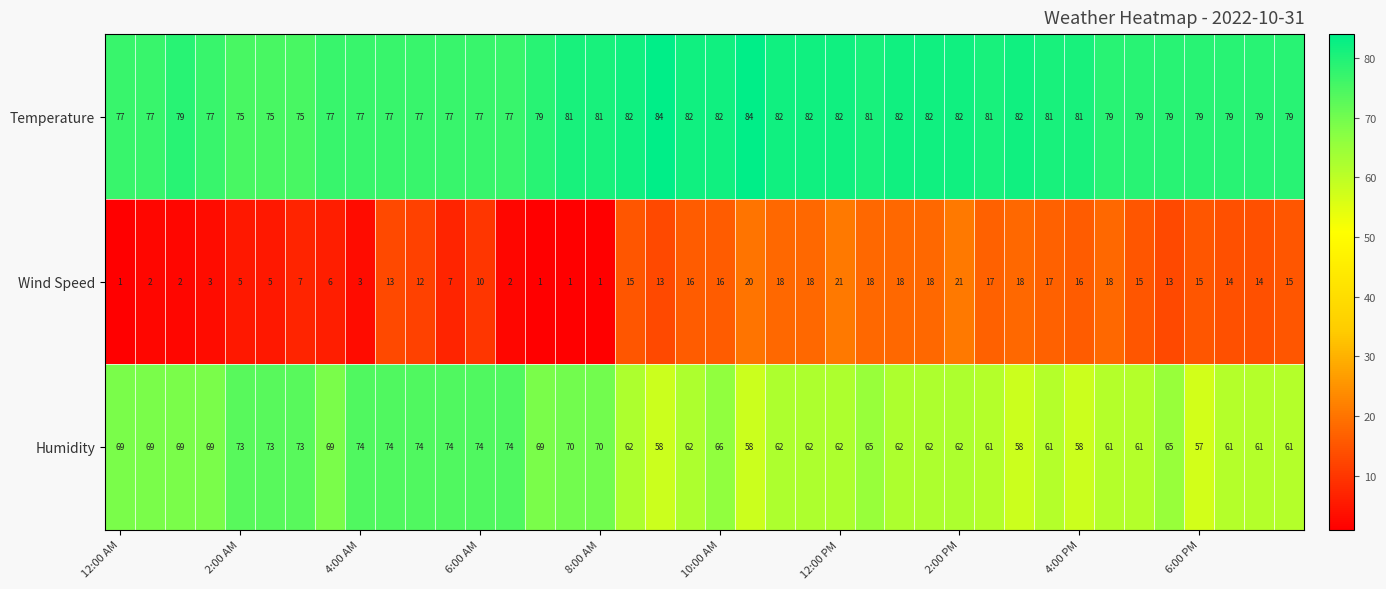

What is the difference between the second highest and minimum values in the Temperature series?

9